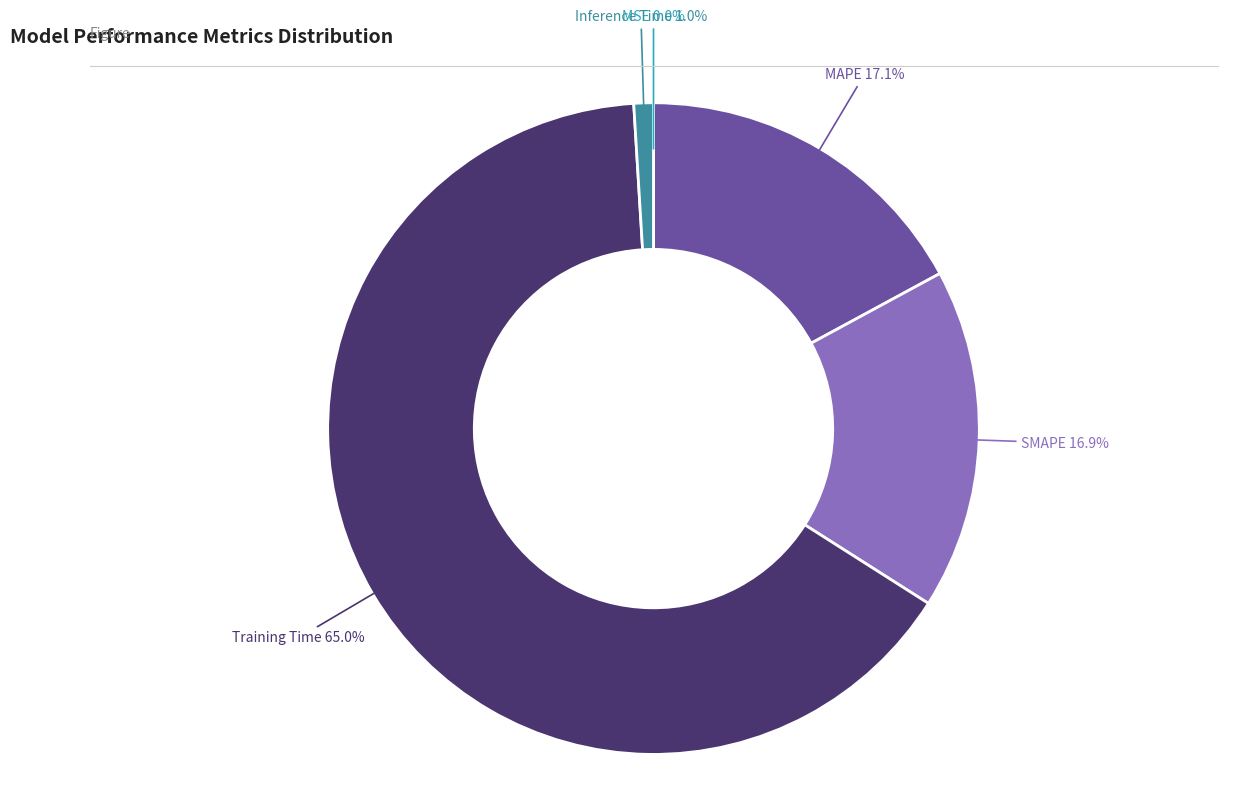

Is it true that Training Time is 65% of the pie?

True